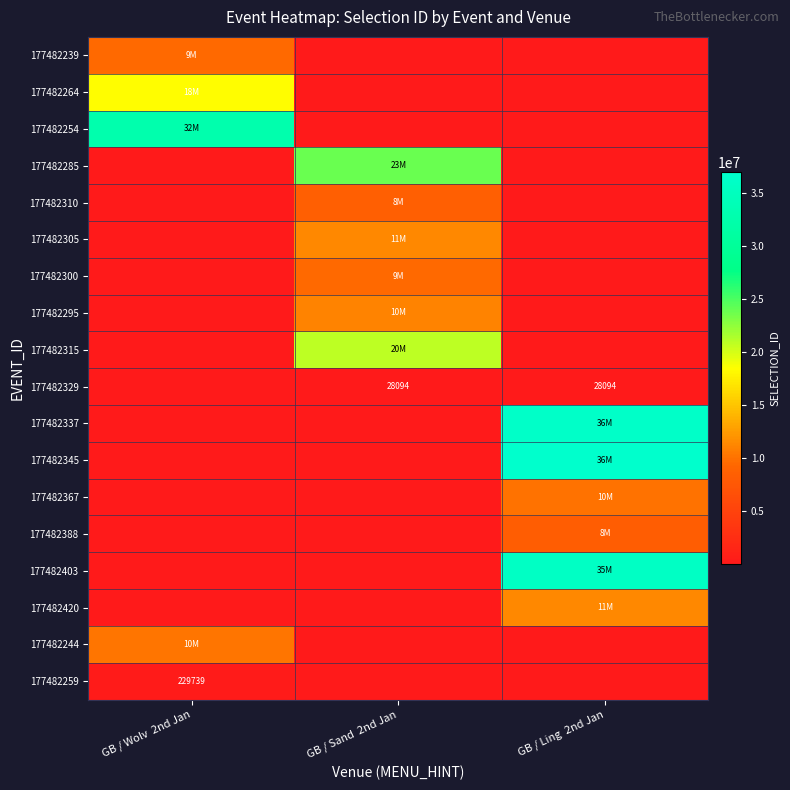

What is the highest value of the 177482264 series?

18409153